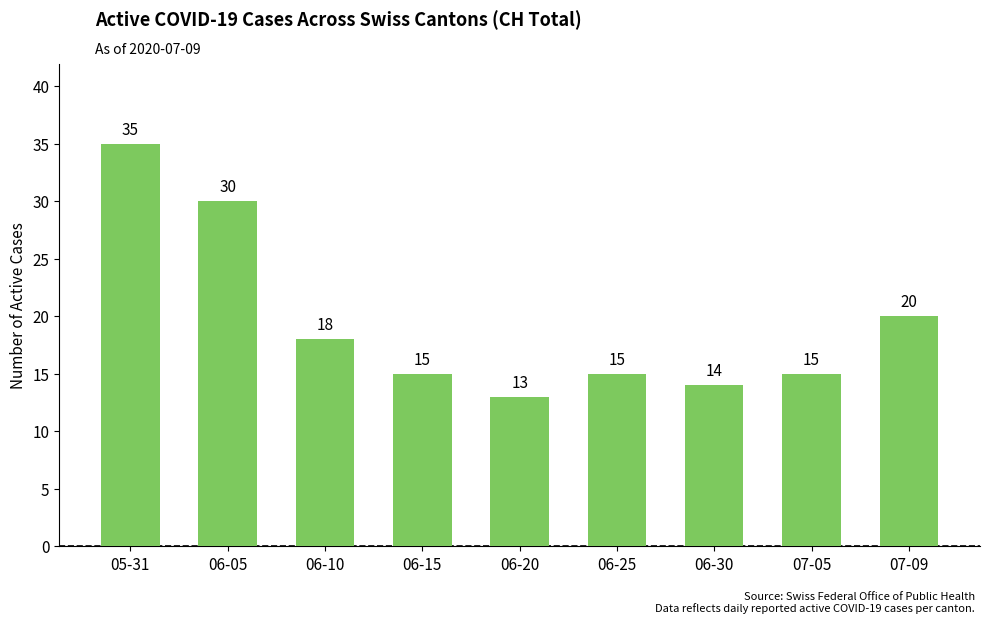

Approximately how many times larger is the value at 05-31 compared to 06-05?

1.2